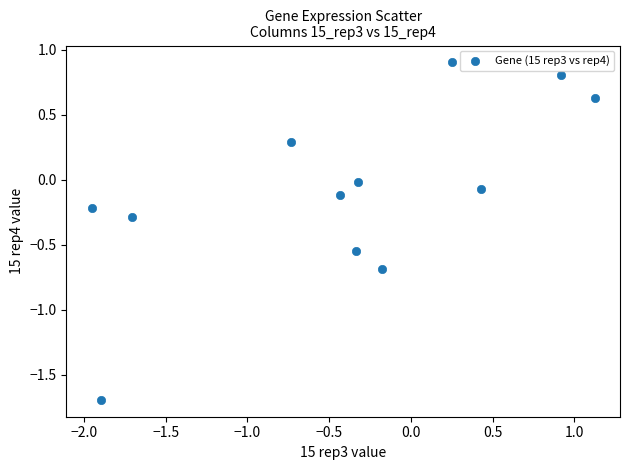

What is the average X value?

-0.4